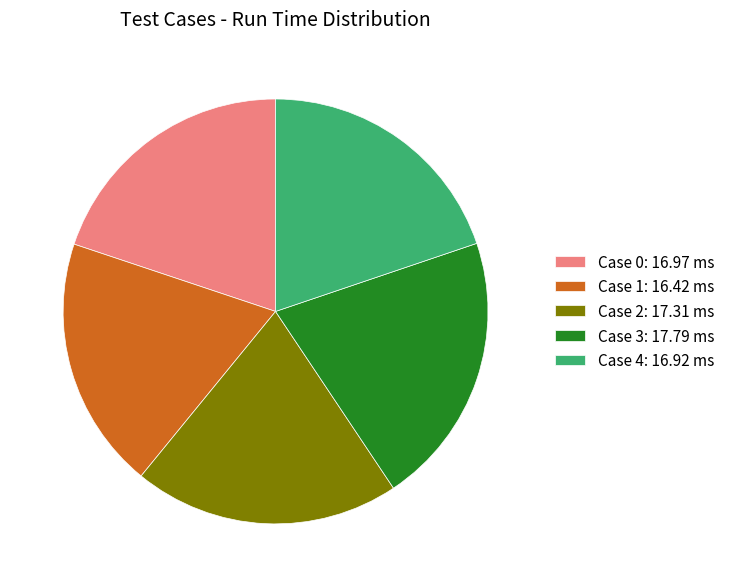

Is Case 2 the majority of the pie?

No